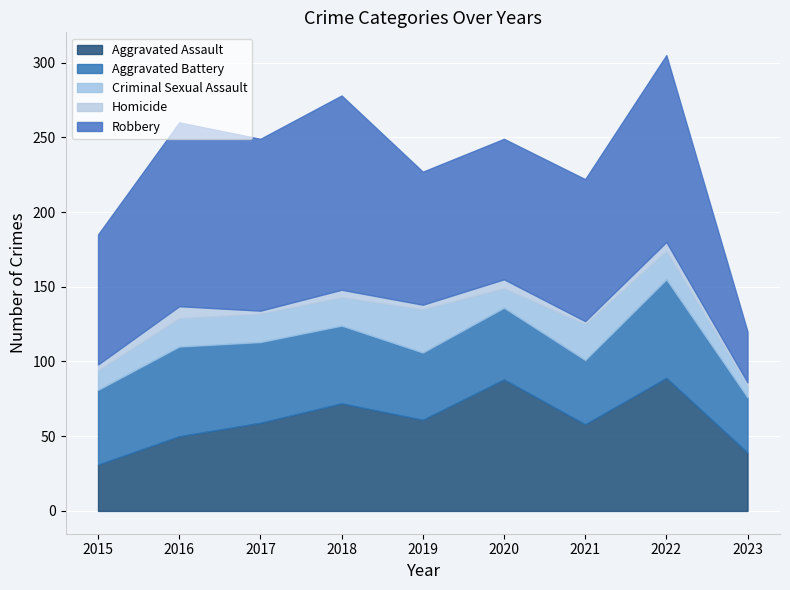

At how many categories does at least one series exceed 66?

8